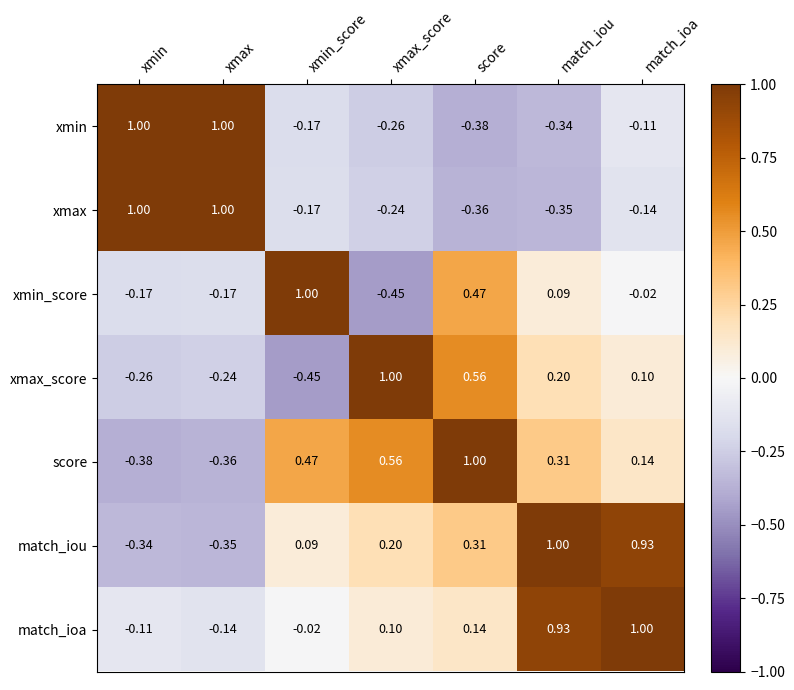

How many categories are shown in the chart?

7